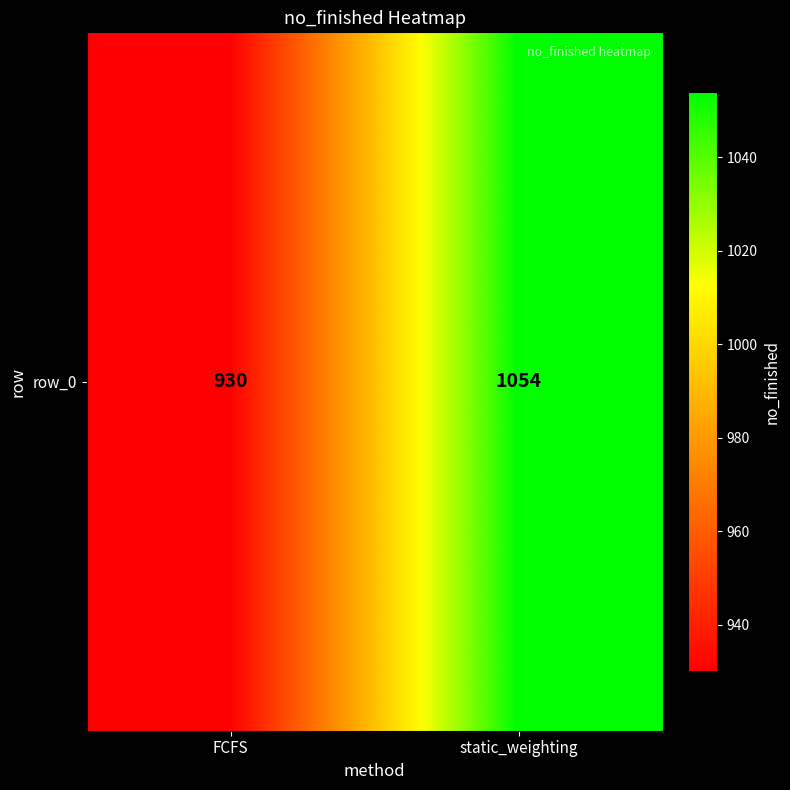

Count the values in the range 930 to 1054.

2